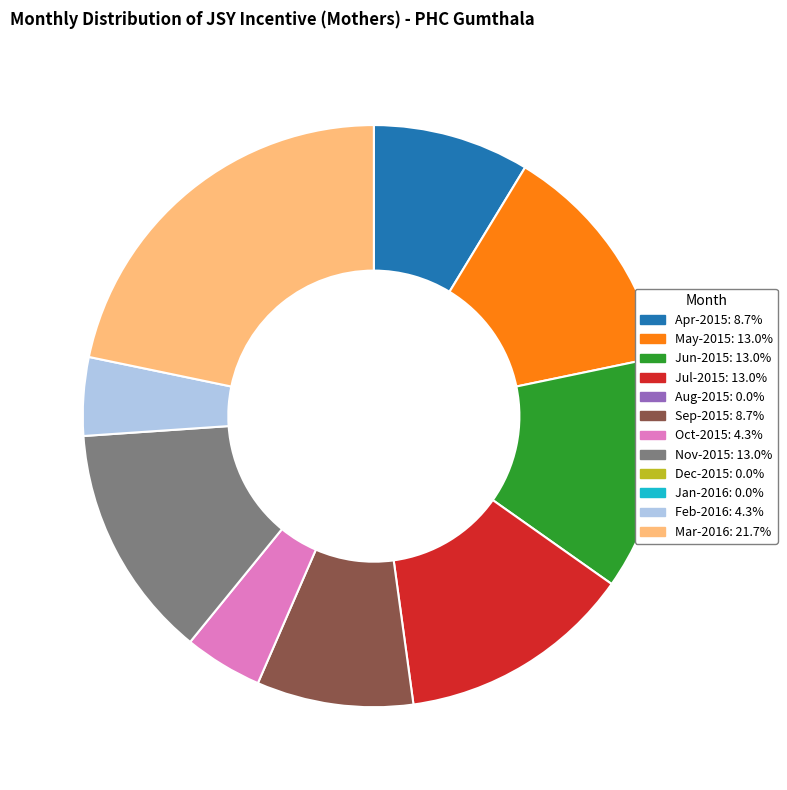

Is there a majority slice in this chart?

No